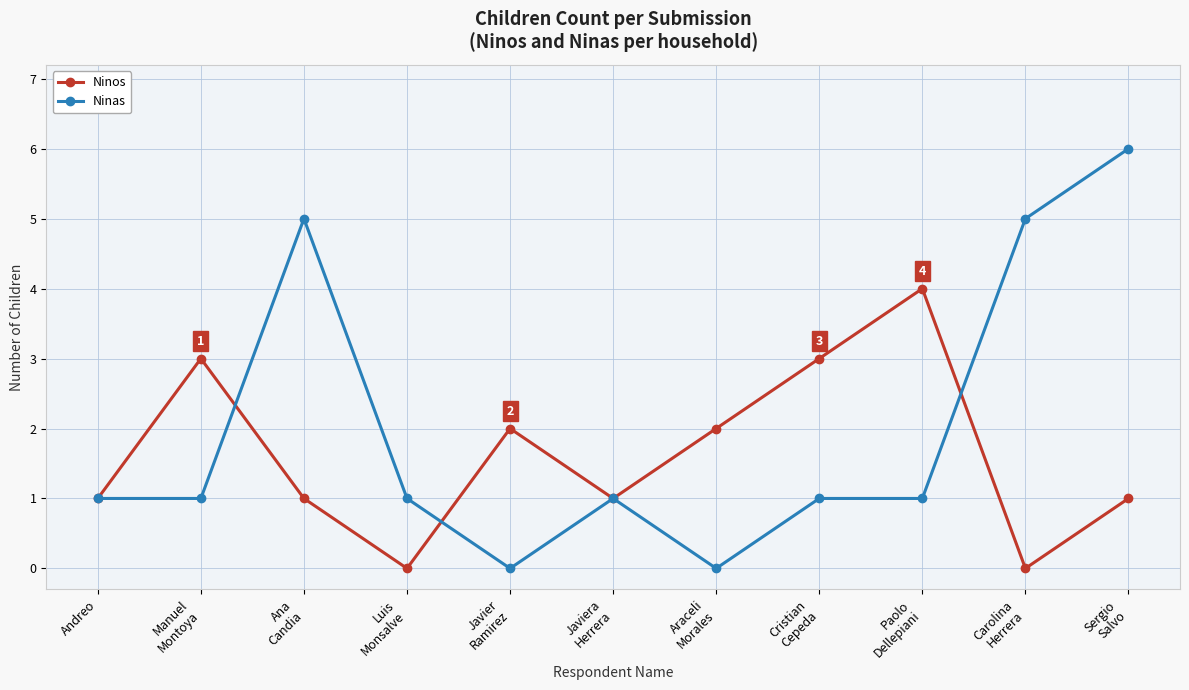

Which series has the largest range (max minus min)?

Ninas